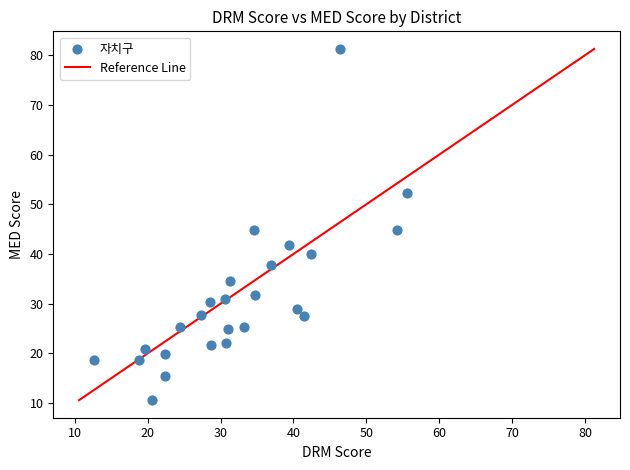

What is the range of X values (max minus min)?

42.9